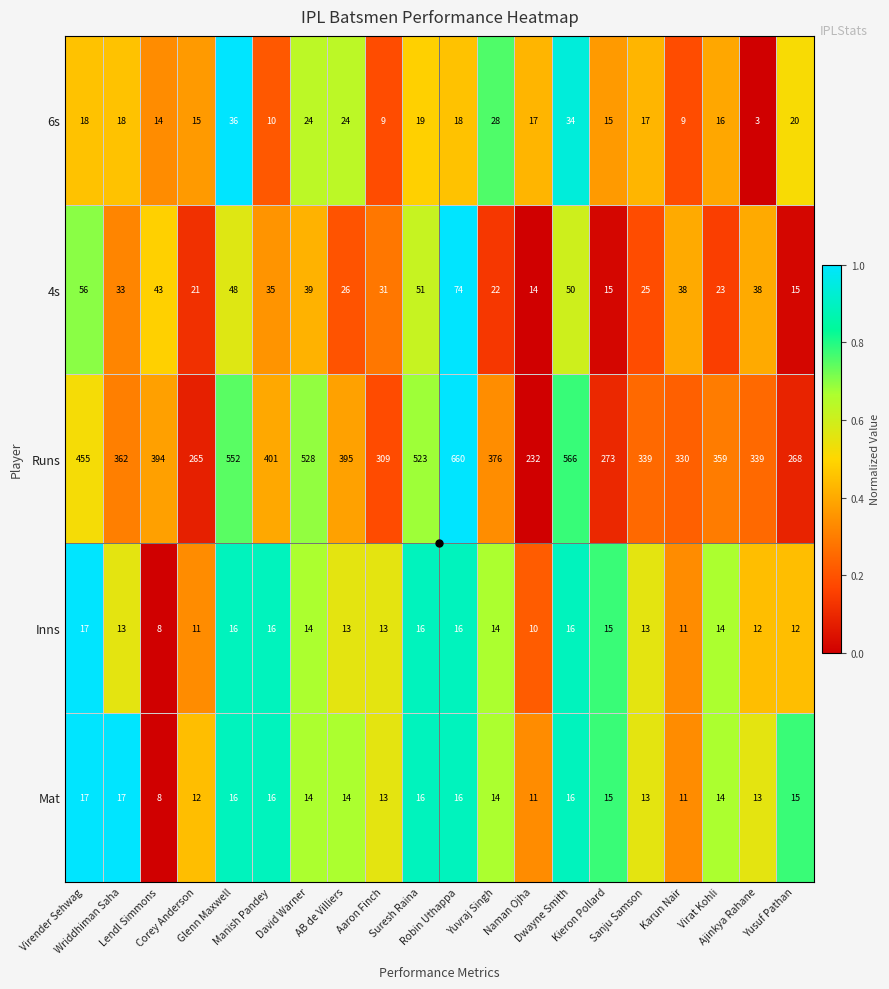

What is the difference between the maximum and minimum values in the 4s series?

60